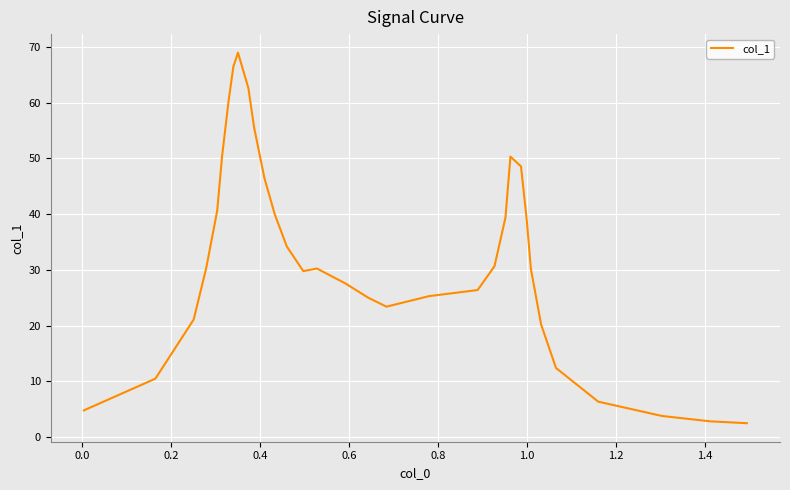

What is the smallest value displayed?

2.5